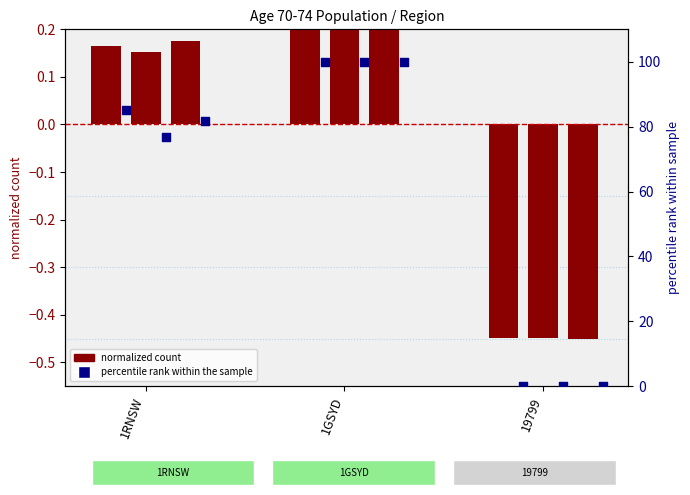

What is the total value across all series at 19799?

-1.3